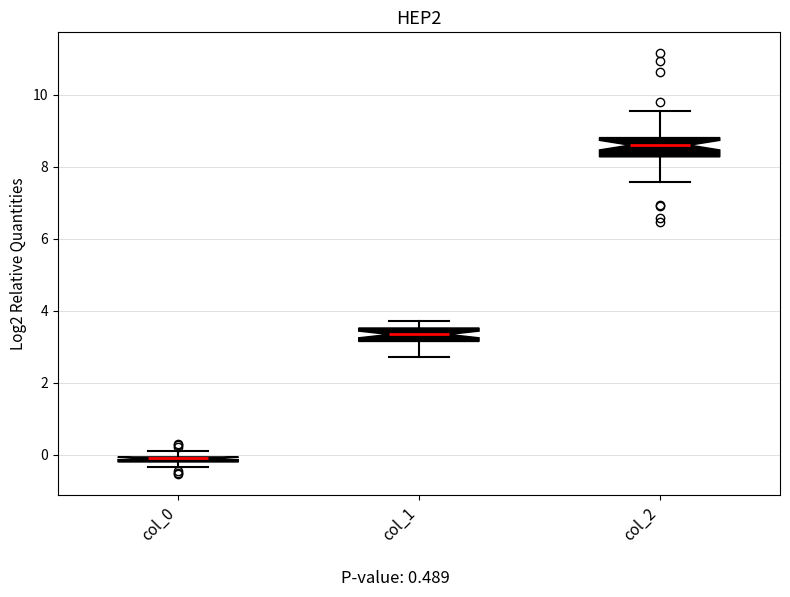

Where is the upper edge of the box for col_1 on the y-axis? The values are not printed on the chart, so give them approximately, as read against the axis.

3.6